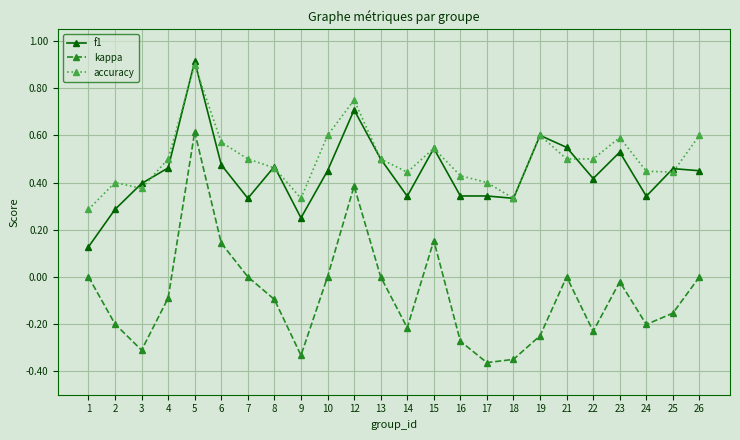

What are all the series names shown in the legend?

f1, kappa, accuracy